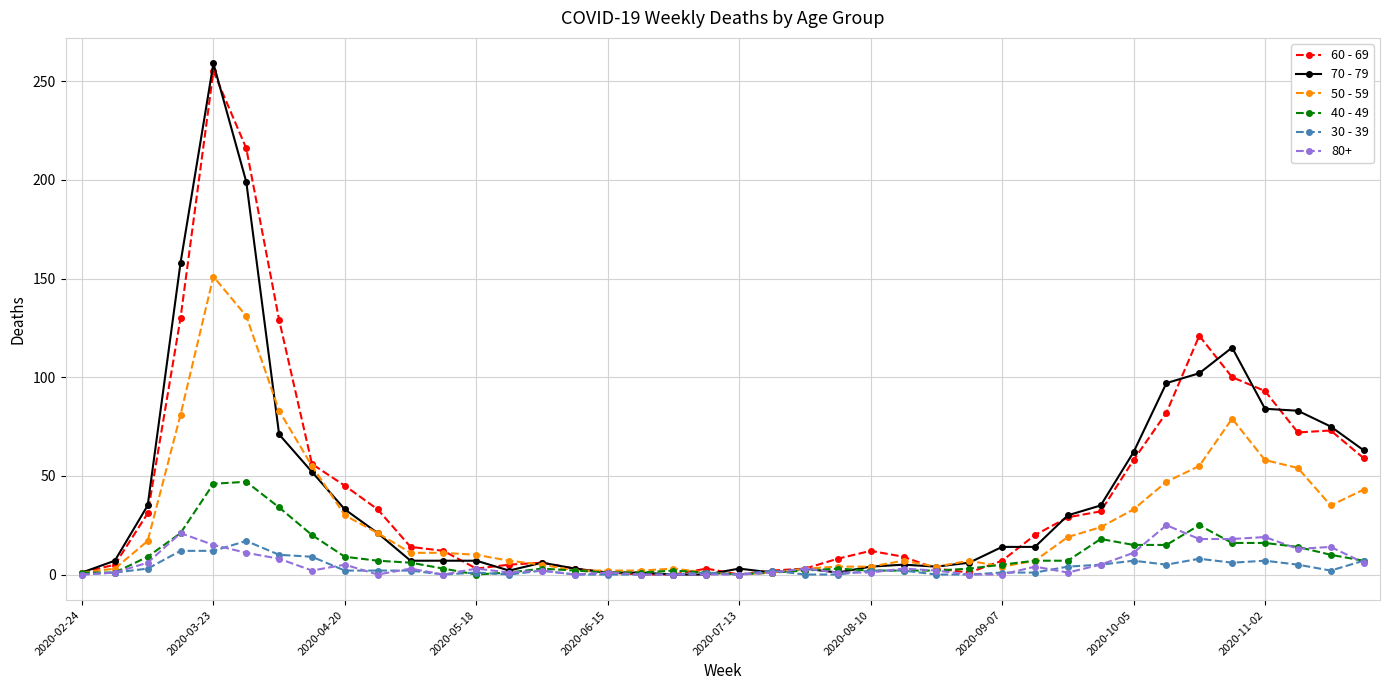

True or false: 40 - 49 has more than 1 points higher than both neighbors.

True